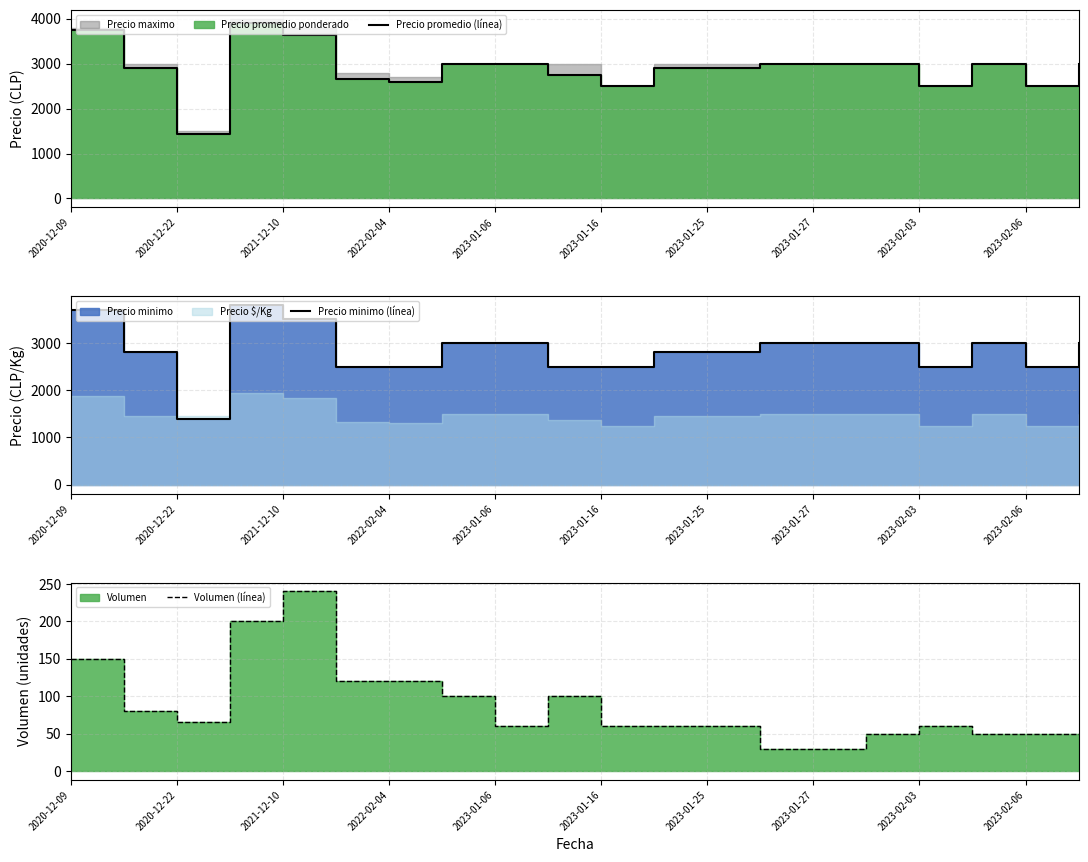

What is the average value of the Volumen (línea) series?

87